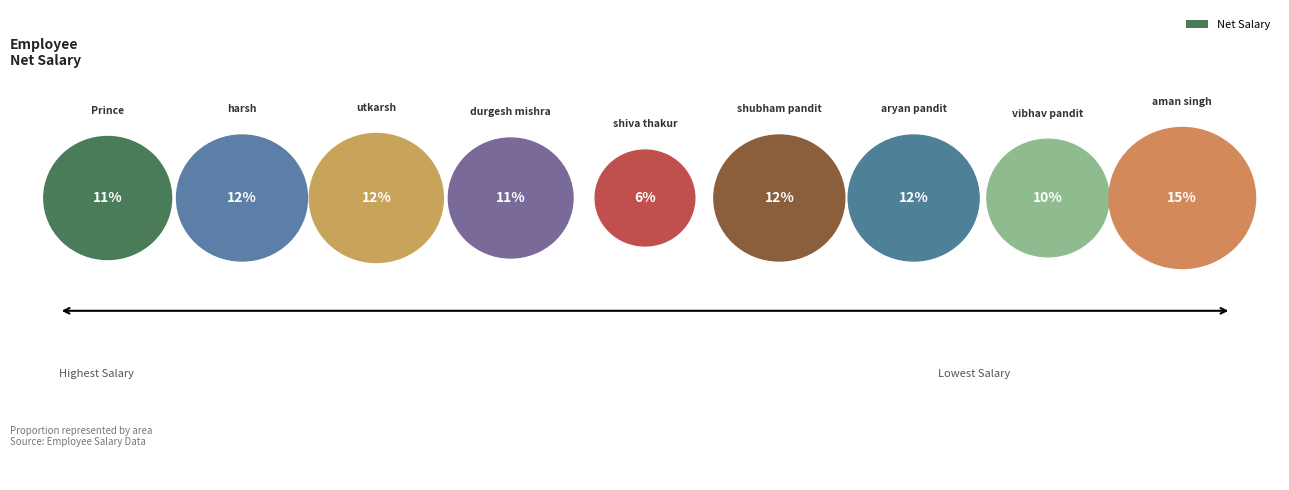

Does harsh account for over 50% of the chart?

No